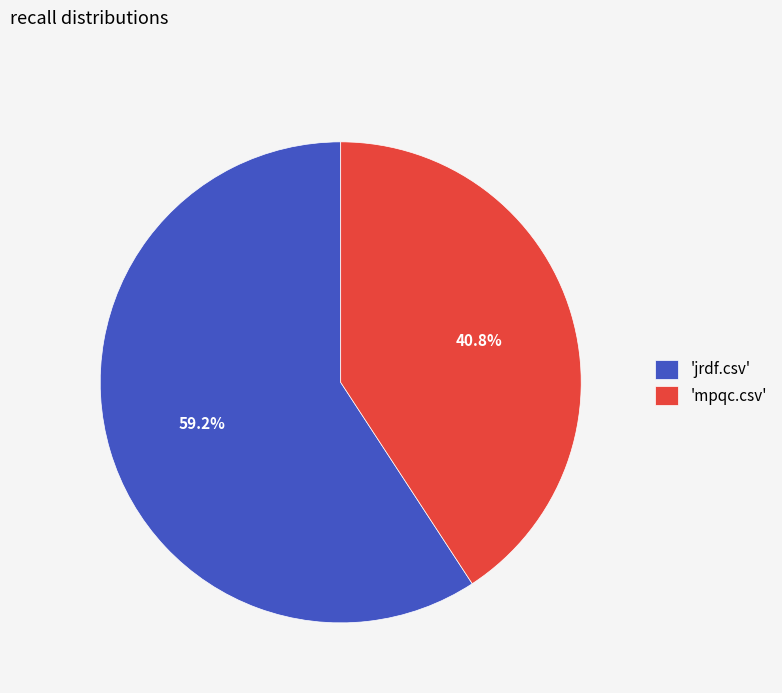

How many slices are in this pie chart?

2